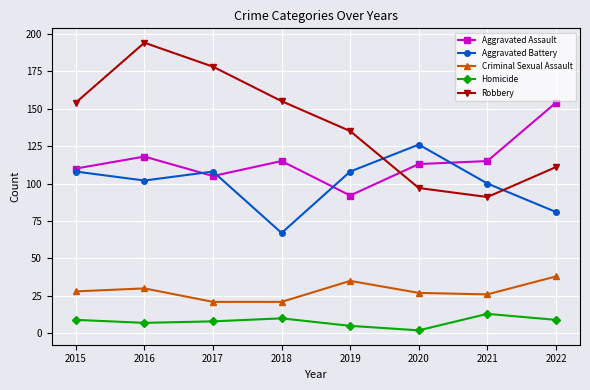

What is the difference between the highest and lowest values at 2019?

130